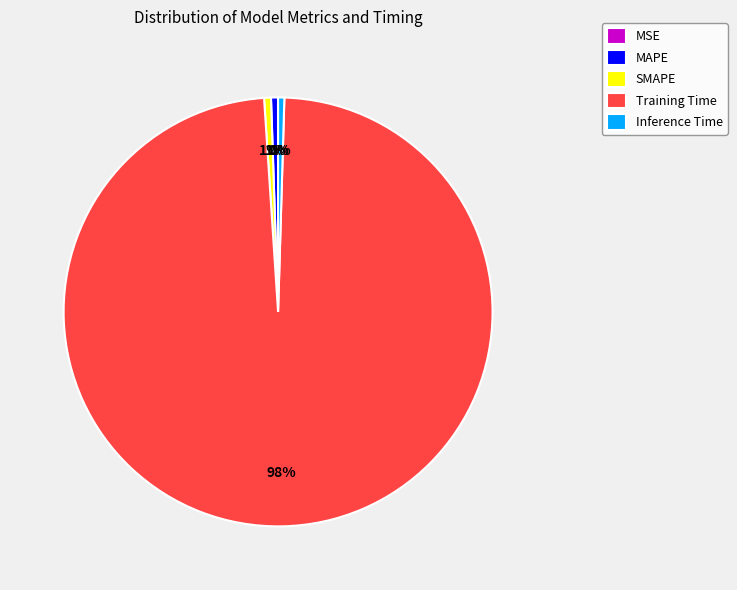

Which has a higher value, Training Time or Inference Time?

Training Time